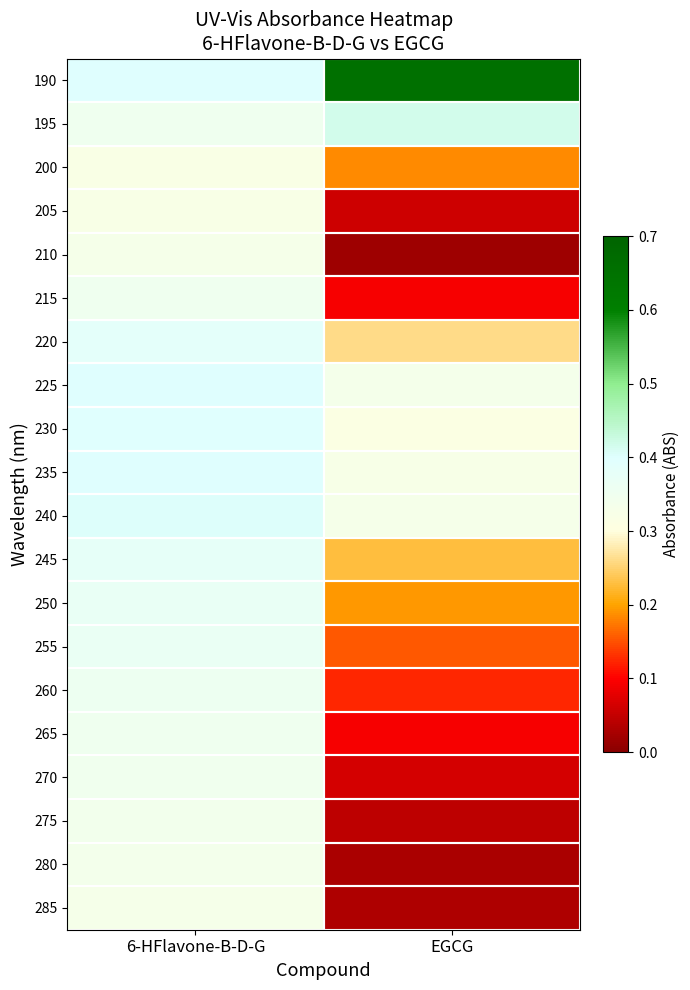

Reading left to right, what are all the values shown in this chart?

190: 6-HFlavone-B-D-G=0.4	EGCG=0.7
195: 6-HFlavone-B-D-G=0.4	EGCG=0.4
200: 6-HFlavone-B-D-G=0.3	EGCG=0.2
205: 6-HFlavone-B-D-G=0.3	EGCG=0.1
210: 6-HFlavone-B-D-G=0.3	EGCG=0.0
215: 6-HFlavone-B-D-G=0.4	EGCG=0.1
220: 6-HFlavone-B-D-G=0.4	EGCG=0.3
225: 6-HFlavone-B-D-G=0.4	EGCG=0.3
230: 6-HFlavone-B-D-G=0.4	EGCG=0.3
235: 6-HFlavone-B-D-G=0.4	EGCG=0.3
240: 6-HFlavone-B-D-G=0.4	EGCG=0.3
245: 6-HFlavone-B-D-G=0.4	EGCG=0.2
250: 6-HFlavone-B-D-G=0.4	EGCG=0.2
255: 6-HFlavone-B-D-G=0.4	EGCG=0.2
260: 6-HFlavone-B-D-G=0.4	EGCG=0.1
265: 6-HFlavone-B-D-G=0.4	EGCG=0.1
270: 6-HFlavone-B-D-G=0.3	EGCG=0.1
275: 6-HFlavone-B-D-G=0.3	EGCG=0.0
280: 6-HFlavone-B-D-G=0.3	EGCG=0.0
285: 6-HFlavone-B-D-G=0.3	EGCG=0.0